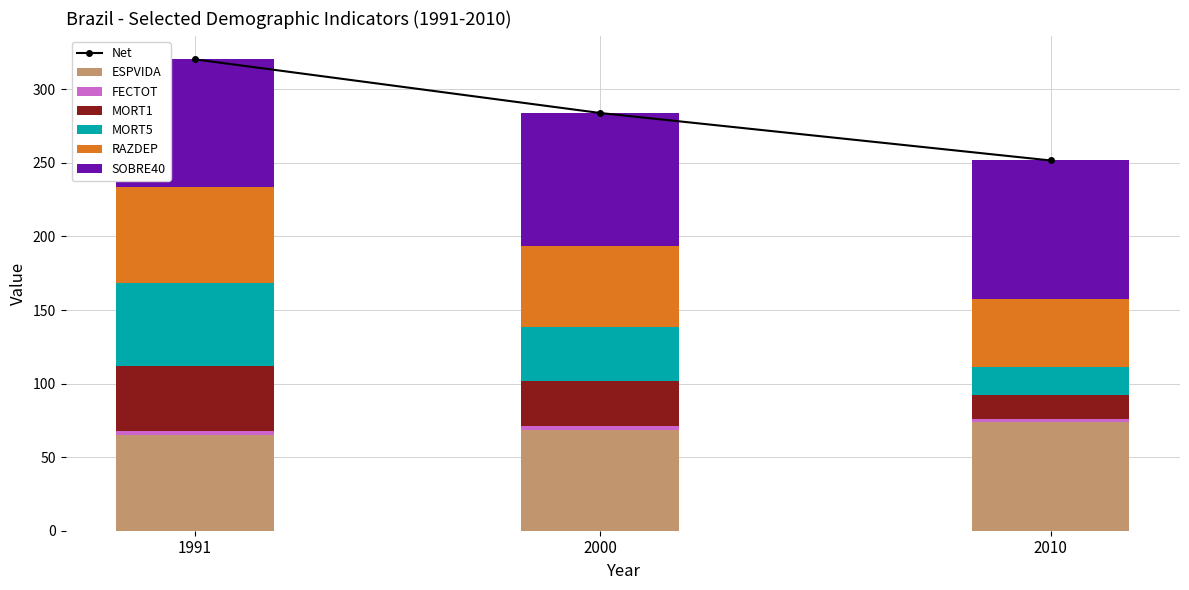

What is the difference between the highest and lowest values at 2010?

92.5